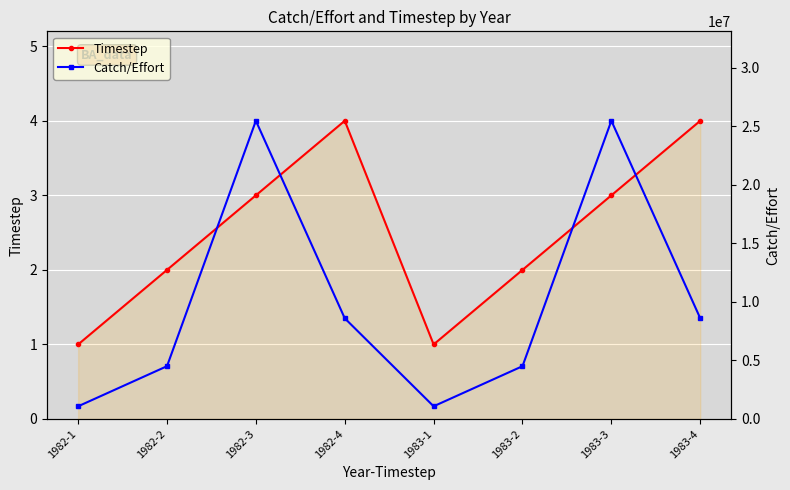

The value of Timestep at 1982-4 is 1. True or false?

False